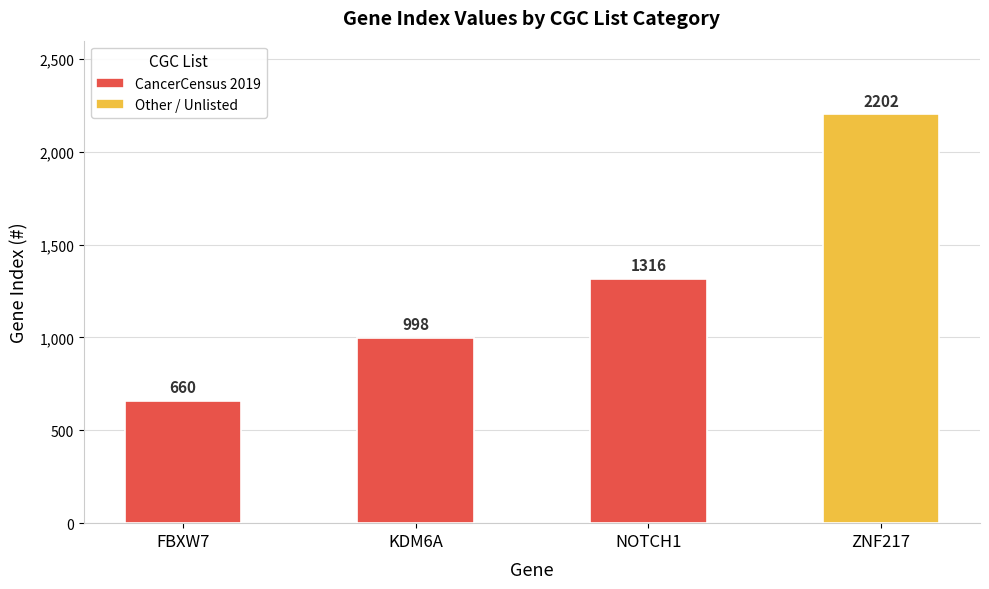

Where does the data first go above 998?

NOTCH1